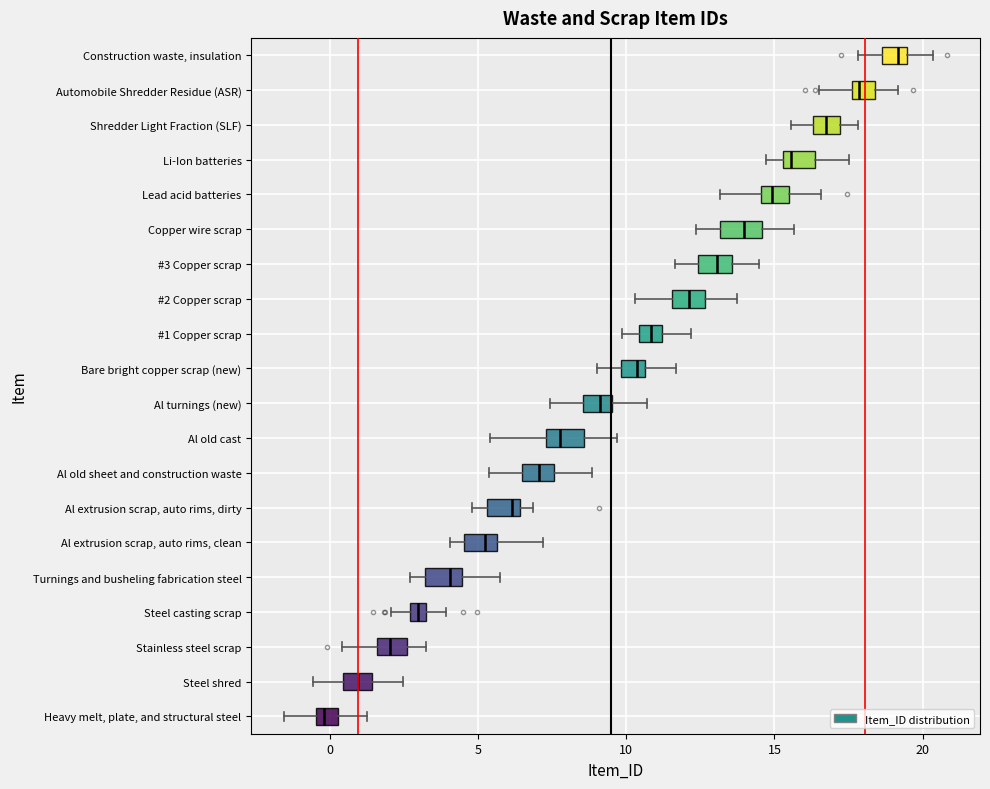

Which box has the furthest to the right median line?

Construction waste, insulation